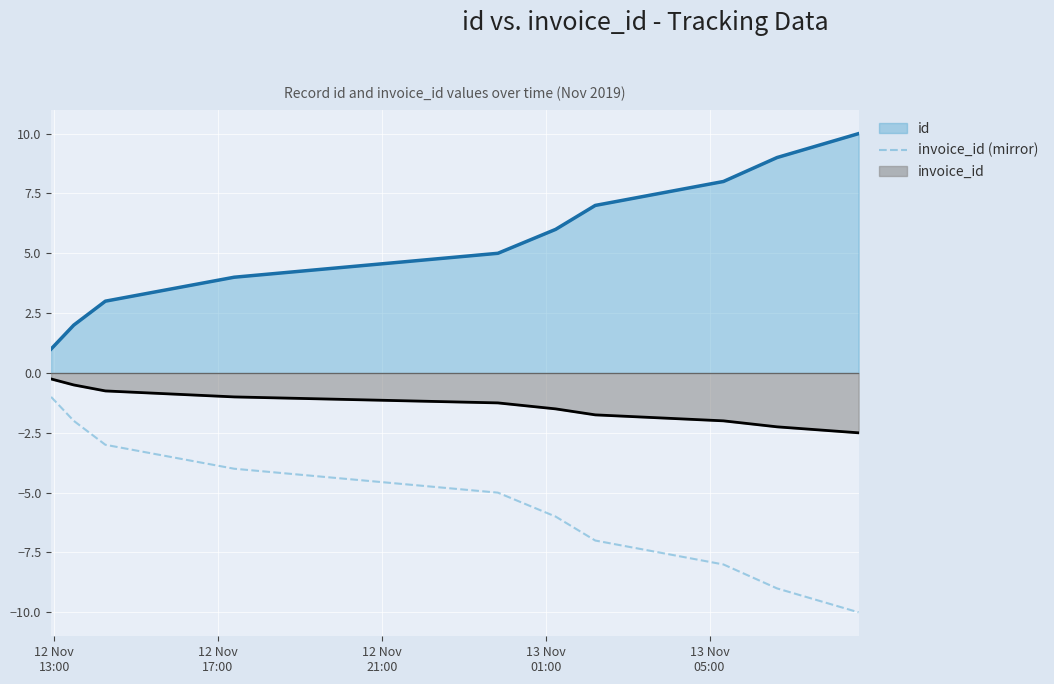

What is the lowest value of the id series?

1.0